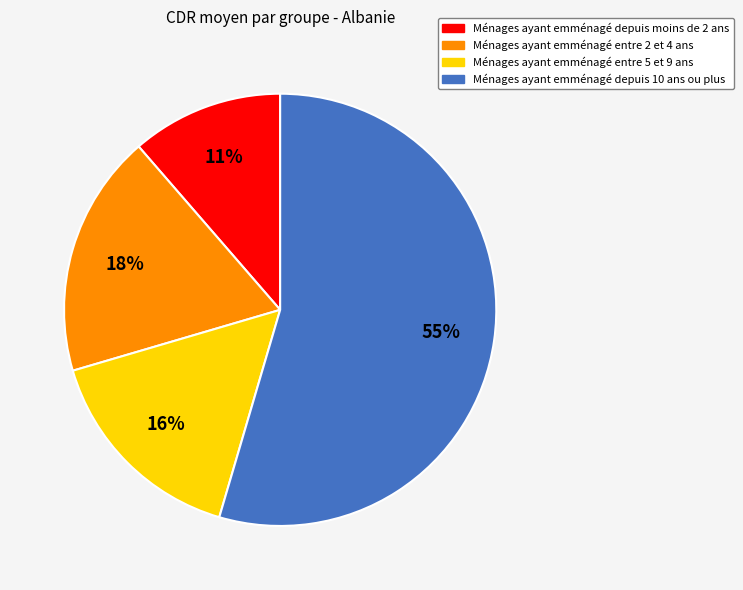

Combined, do Ménages ayant emménagé entre 2 et 4 ans and Ménages ayant emménagé depuis moins de 2 ans account for over 50%?

No